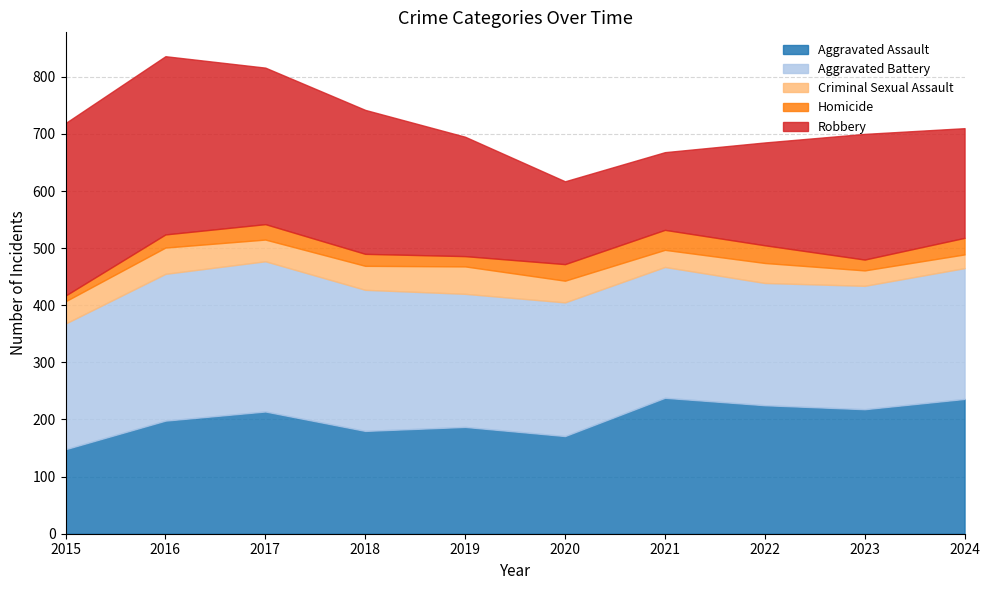

True or false: Criminal Sexual Assault and Aggravated Battery intersect in this chart.

False